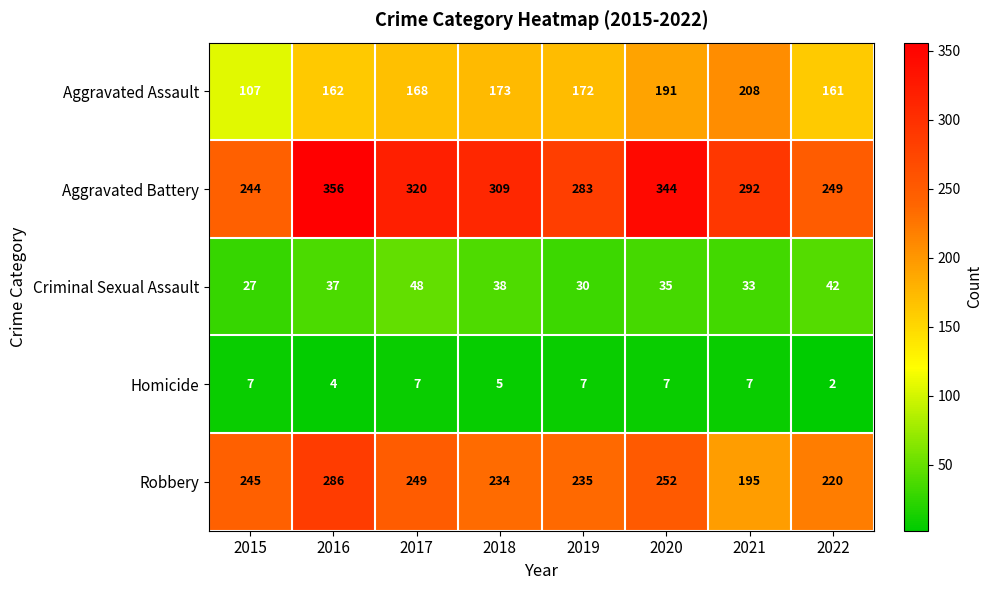

What is the spread (max minus min) of values at 2019?

276